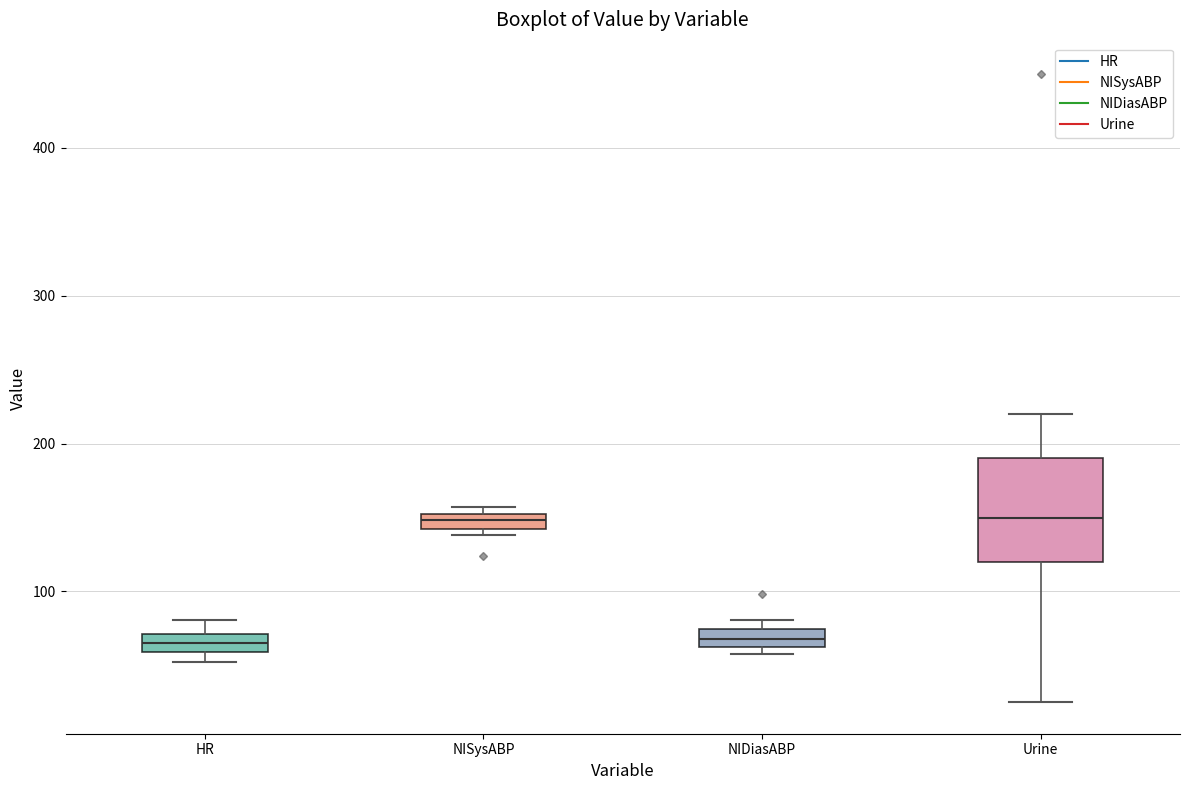

Comparing the boxes themselves (not the whiskers), which one is the tallest?

Urine